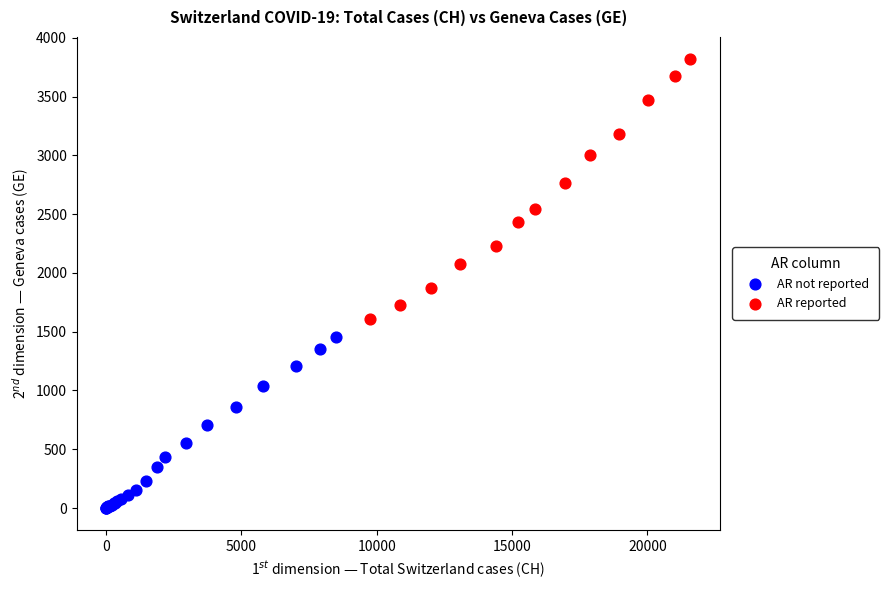

Which series contains the highest Y value?

AR reported